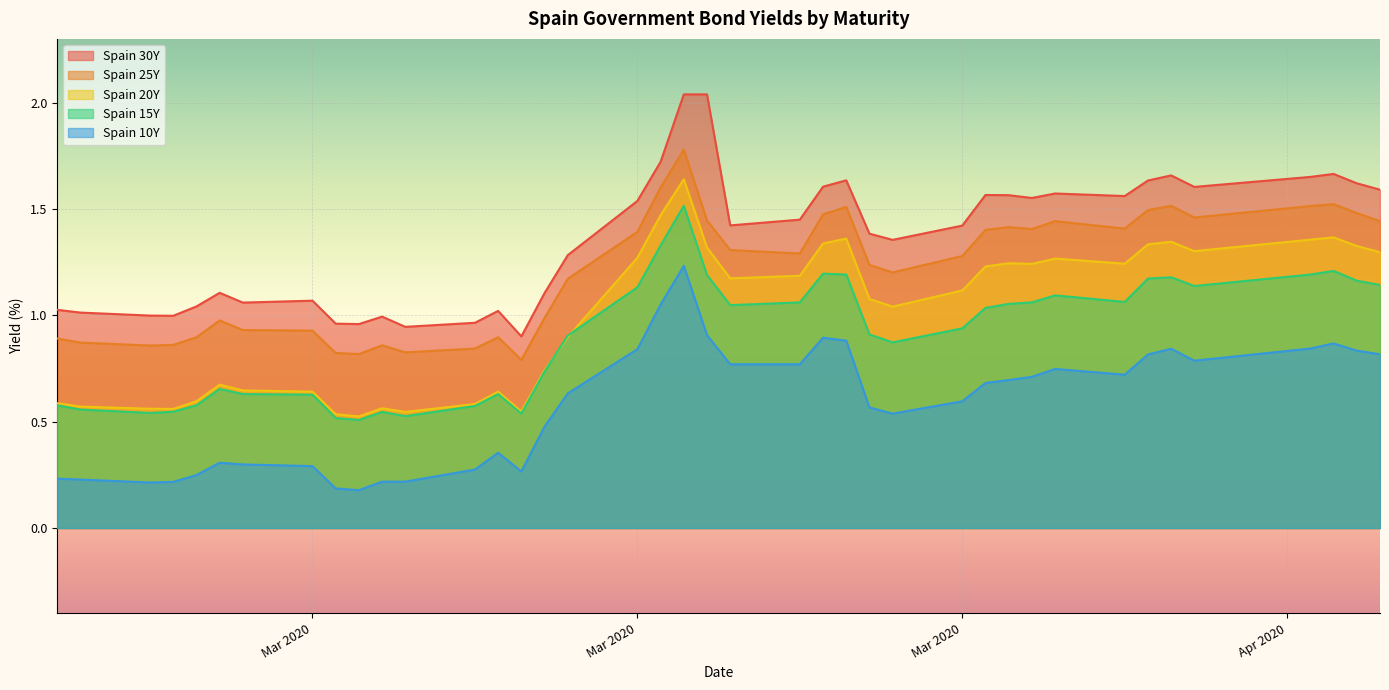

What is the highest value of the Spain 20Y series?

1.6